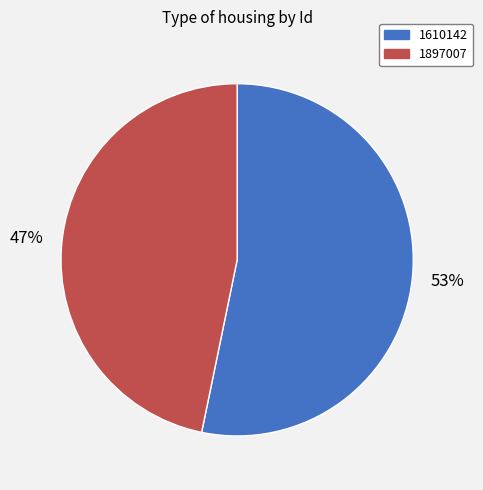

Is there any slice that represents more than half of the pie?

Yes